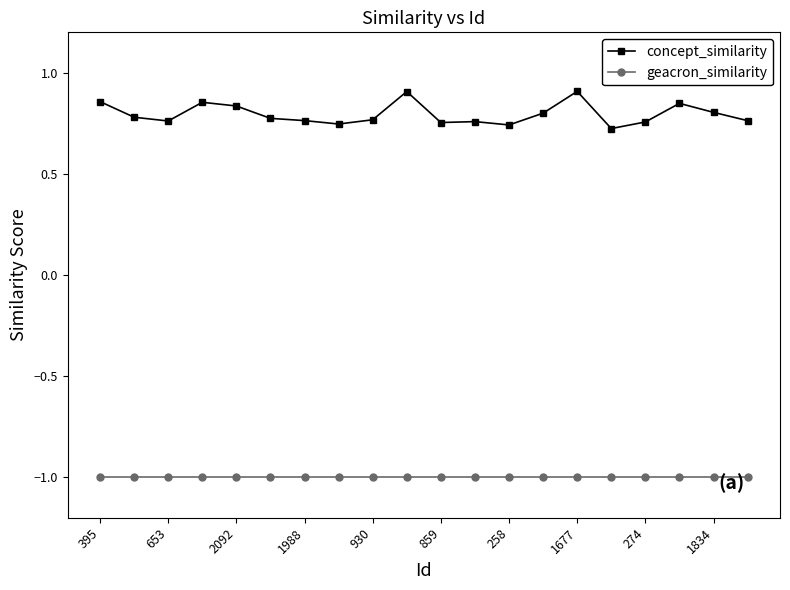

What are all the series names shown in the legend?

concept_similarity, geacron_similarity